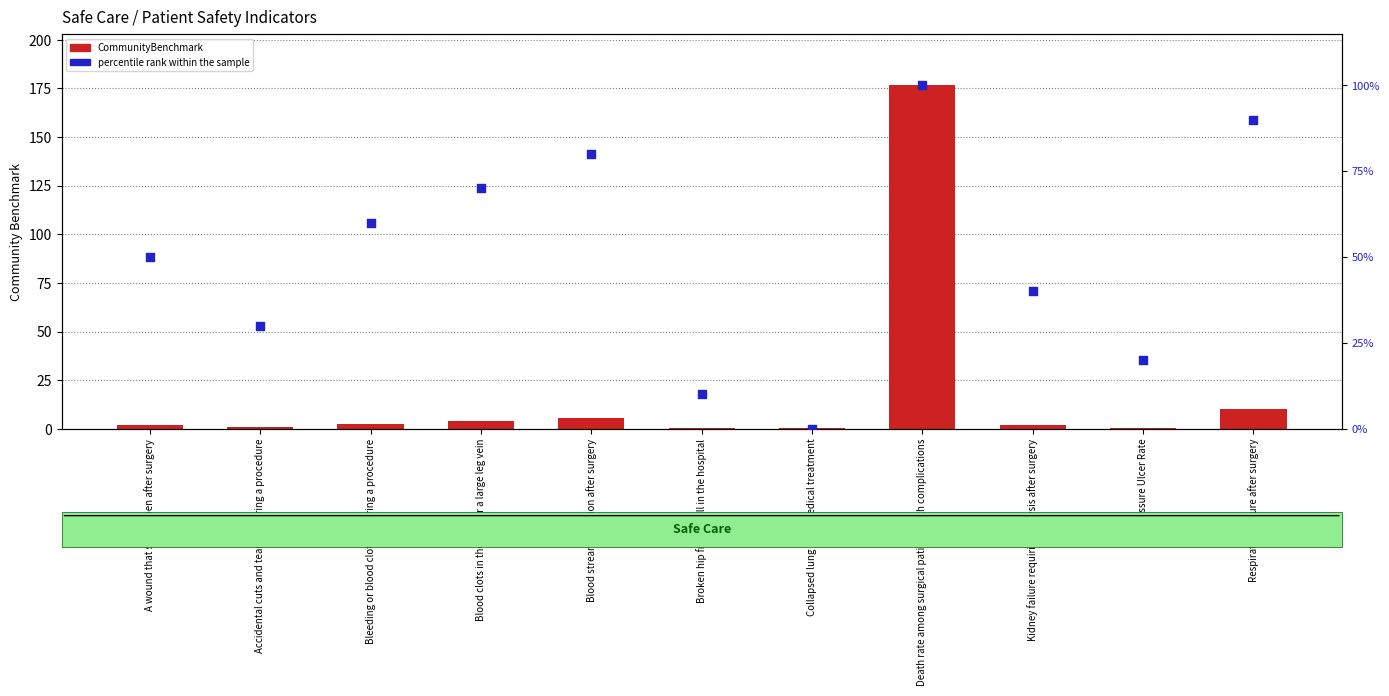

What is the total value across all series at Accidental cuts and tears requiring a procedure?

30.9